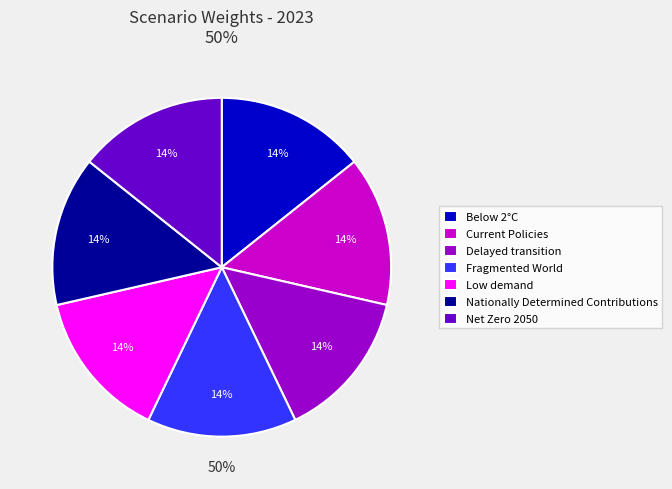

Count the number of slices in the pie.

7